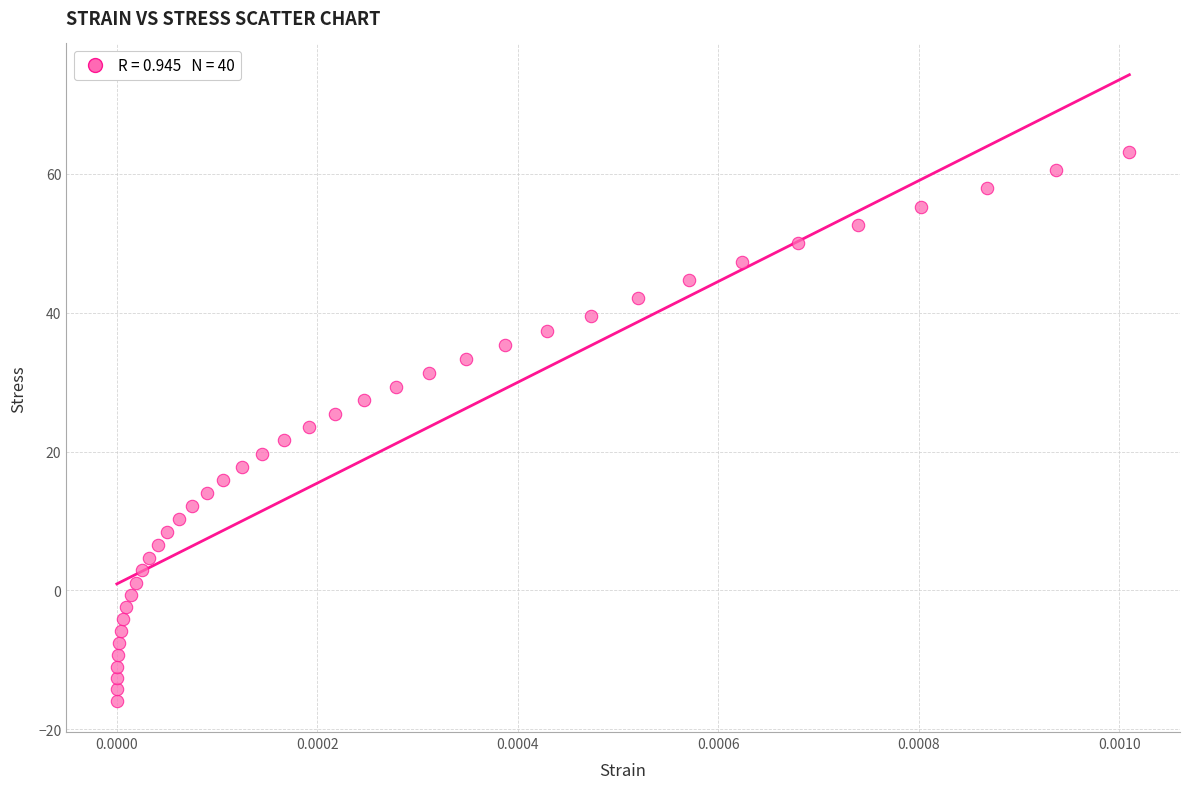

What is the range of Y values (max minus min)?

79.0